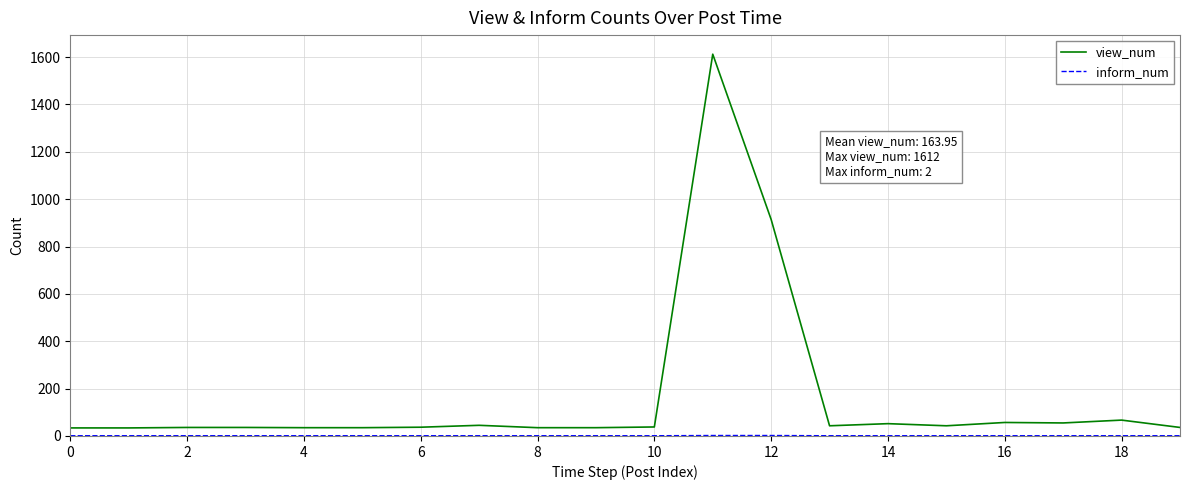

What is the maximum value shown in the chart?

1612